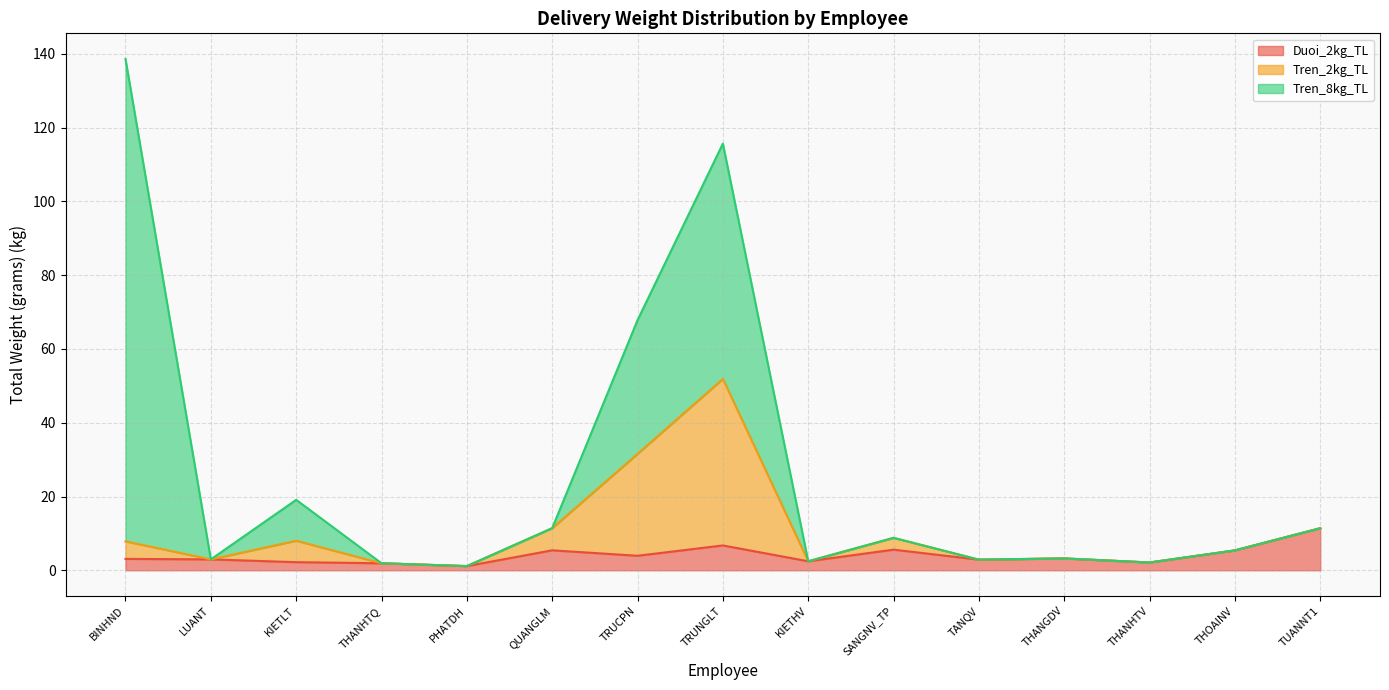

What is the value of the Duoi_2kg_TL point at the 15th from the left?

11.4